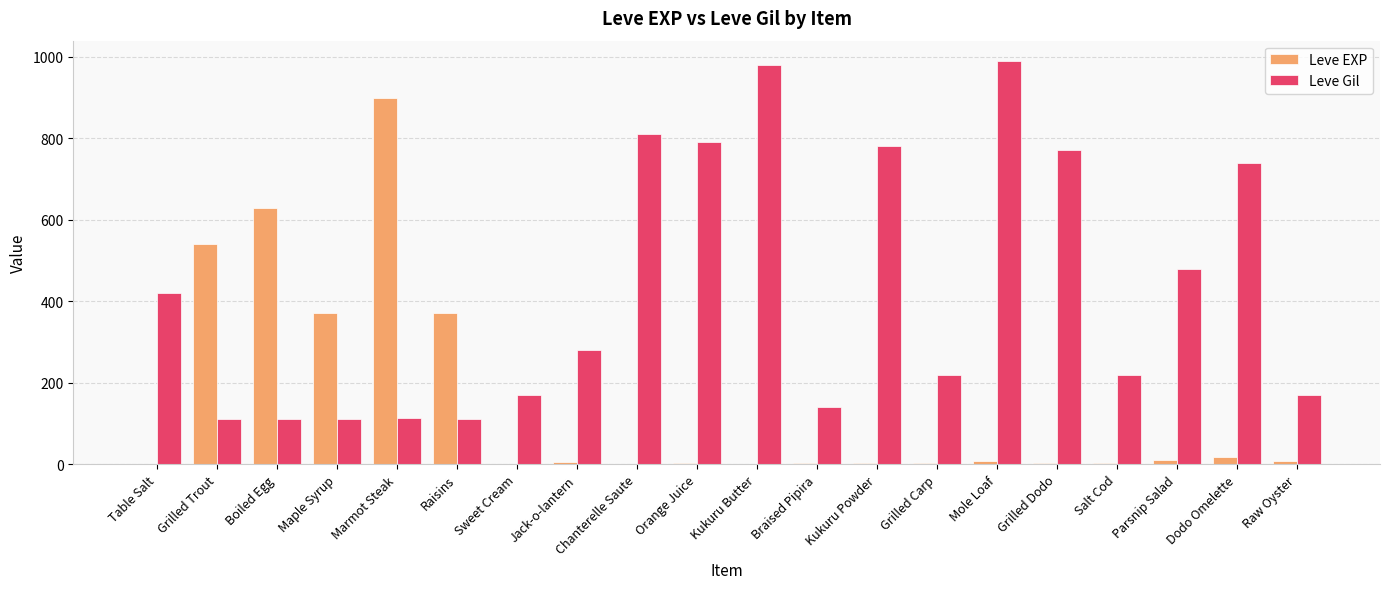

At which label is Leve Gil closest to 551?

Parsnip Salad